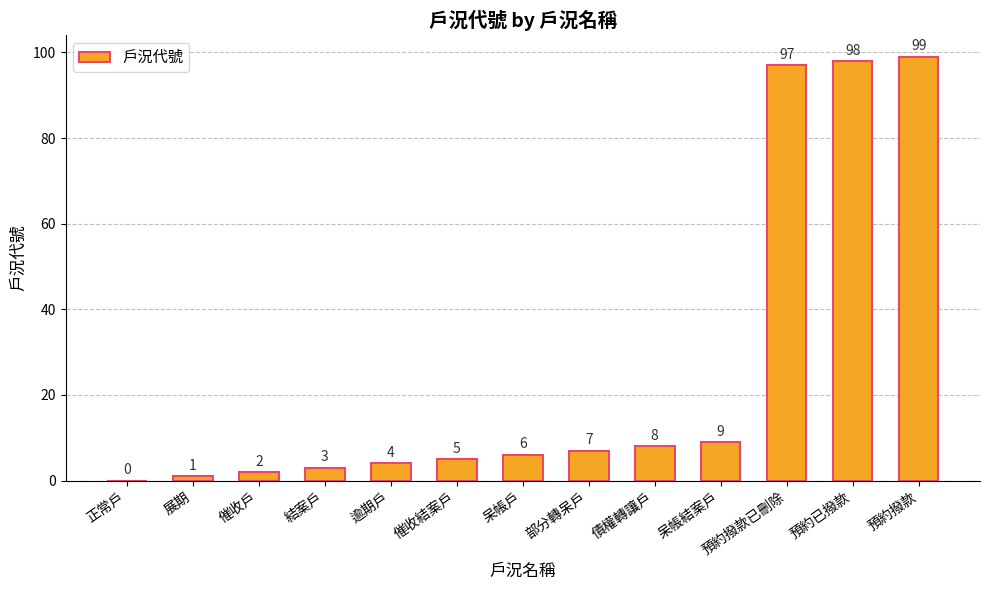

What is the sum of all values?

339